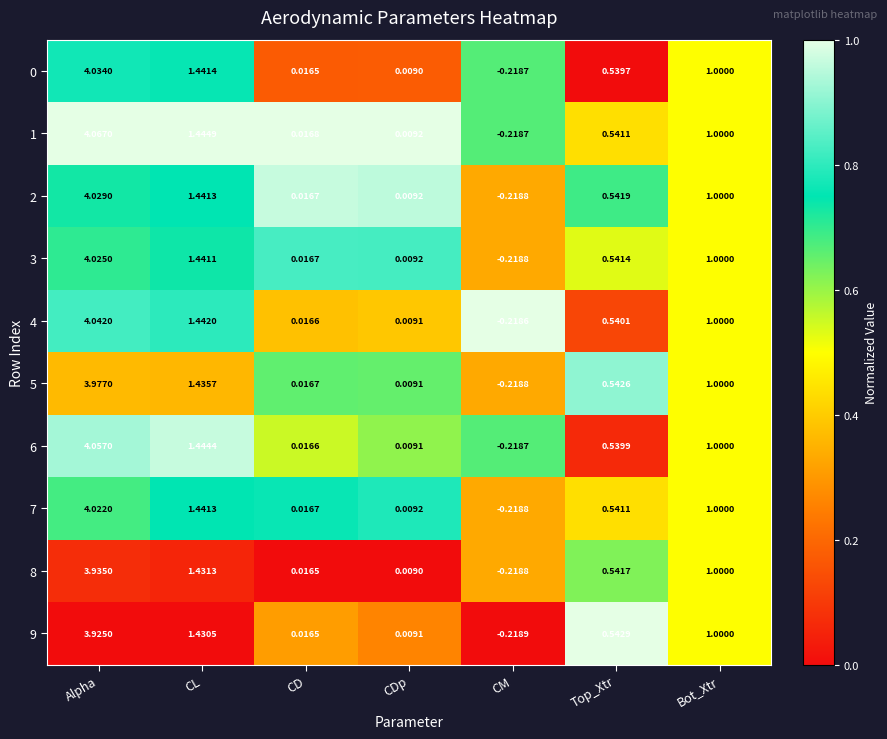

What is the difference between the highest and lowest values at Alpha?

0.1